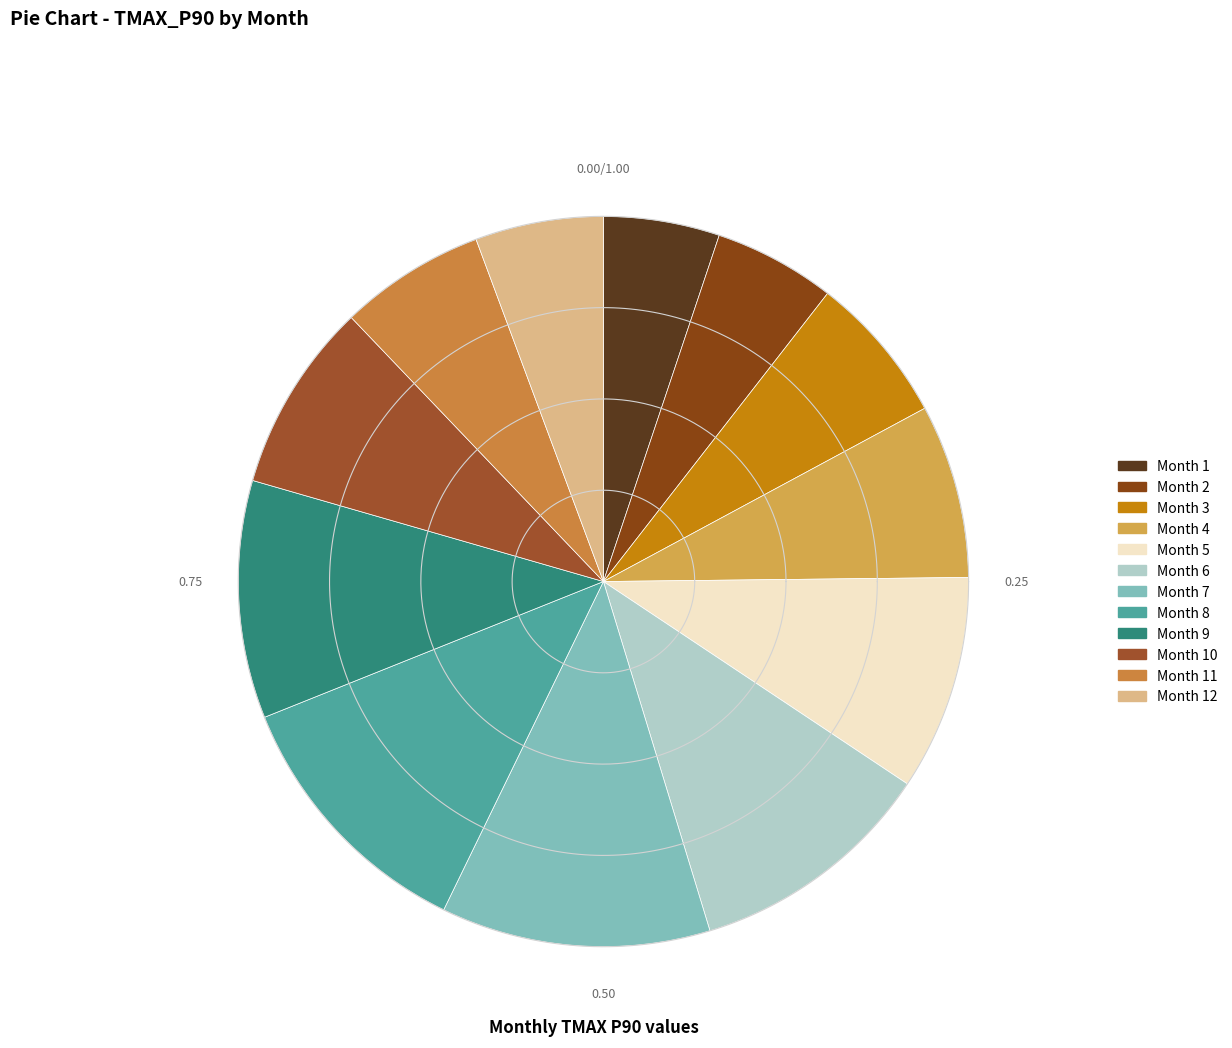

To the nearest percent, what is the combined percentage of 8 and 10?

20%